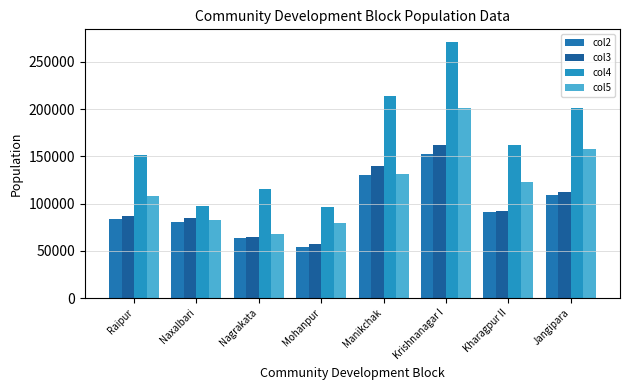

Which series has the largest total across all categories?

col4